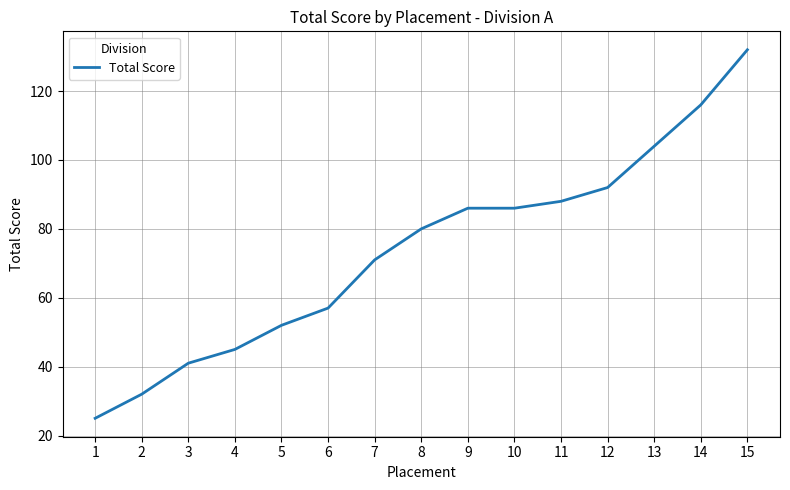

Reading left to right, list all the values displayed in this chart.

25	32	41	45	52	57	71	80	86	86	88	92	104	116	132